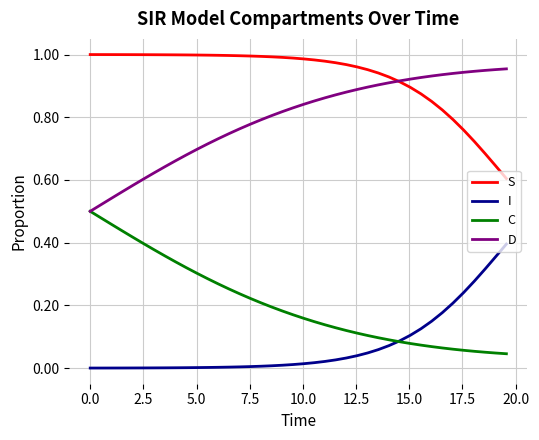

Rank the series by their maximum value, from lowest to highest.

I, C, D, S